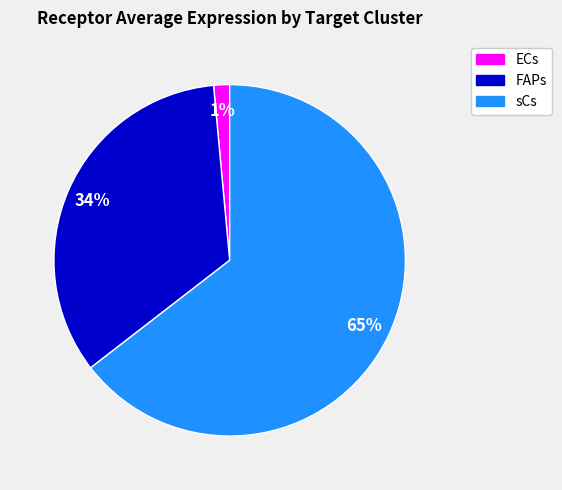

To the nearest percent, what portion does FAPs represent?

34%